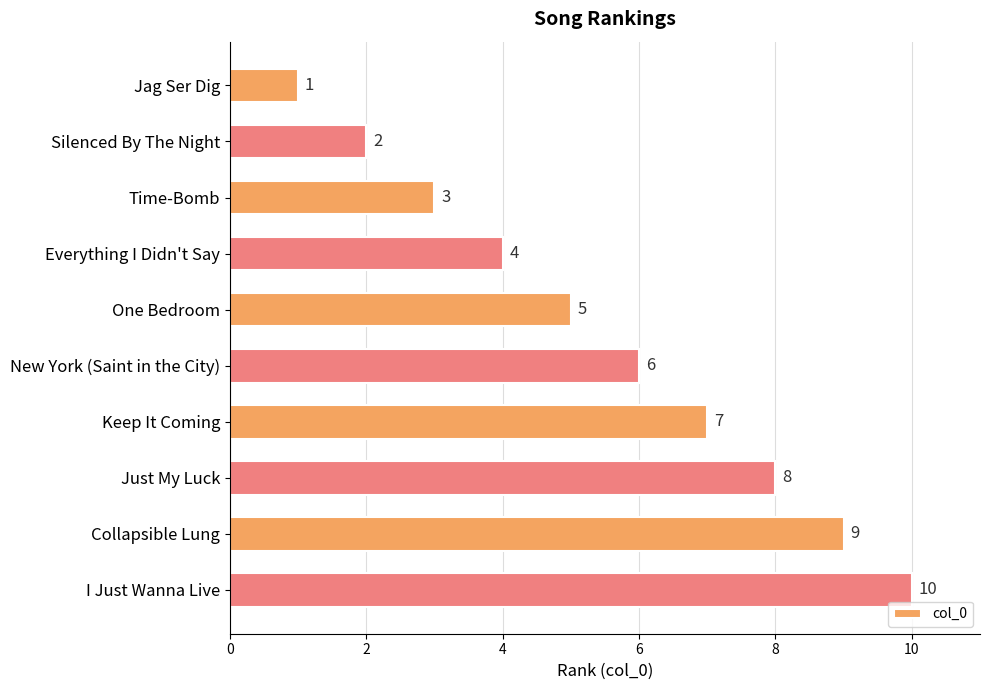

Rank the categories by value from highest to lowest.

I Just Wanna Live, Collapsible Lung, Just My Luck, Keep It Coming, New York (Saint in the City), One Bedroom, Everything I Didn't Say, Time-Bomb, Silenced By The Night, Jag Ser Dig